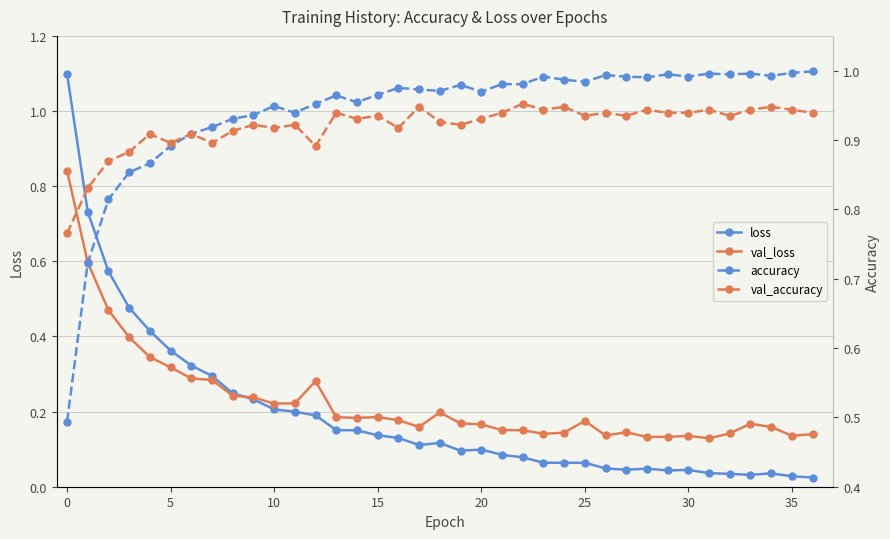

What is the value of the val_loss point at the 14th from the left?

0.2